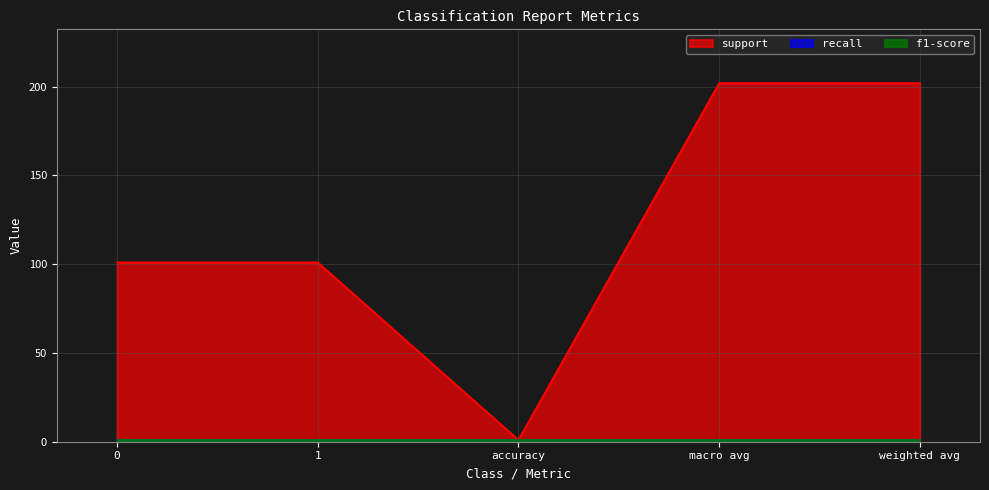

The recall series shows 1 at accuracy. True or false?

True